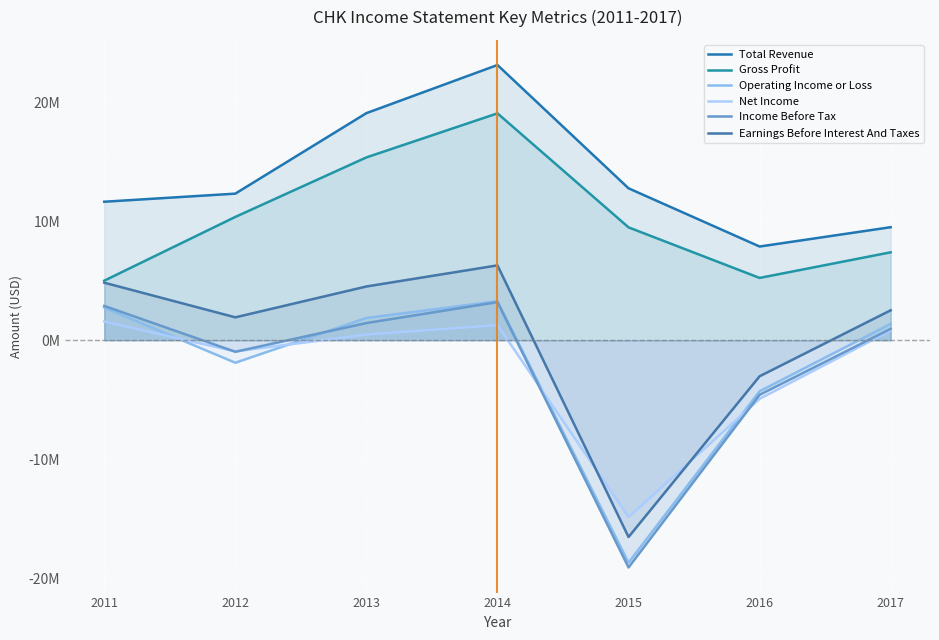

How many lines are shown in the chart?

6